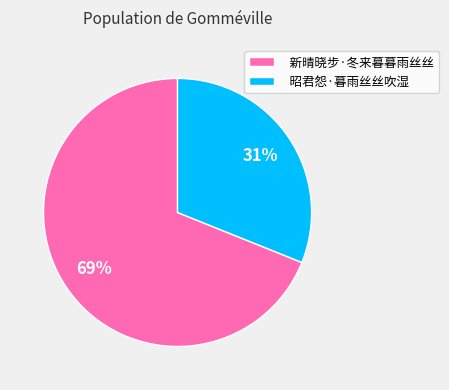

Which slice is the largest?

新晴晓步·冬来暮暮雨丝丝